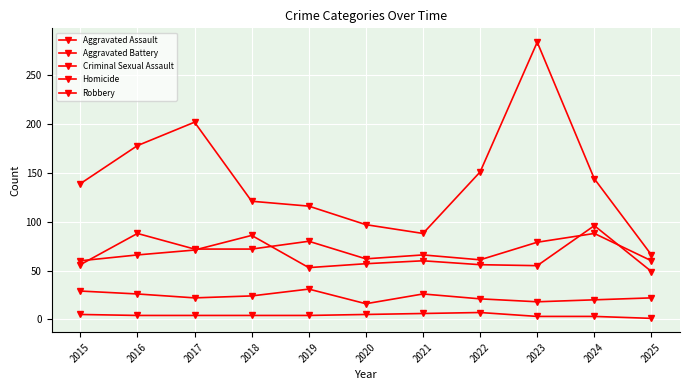

How many series are shown in this chart?

5